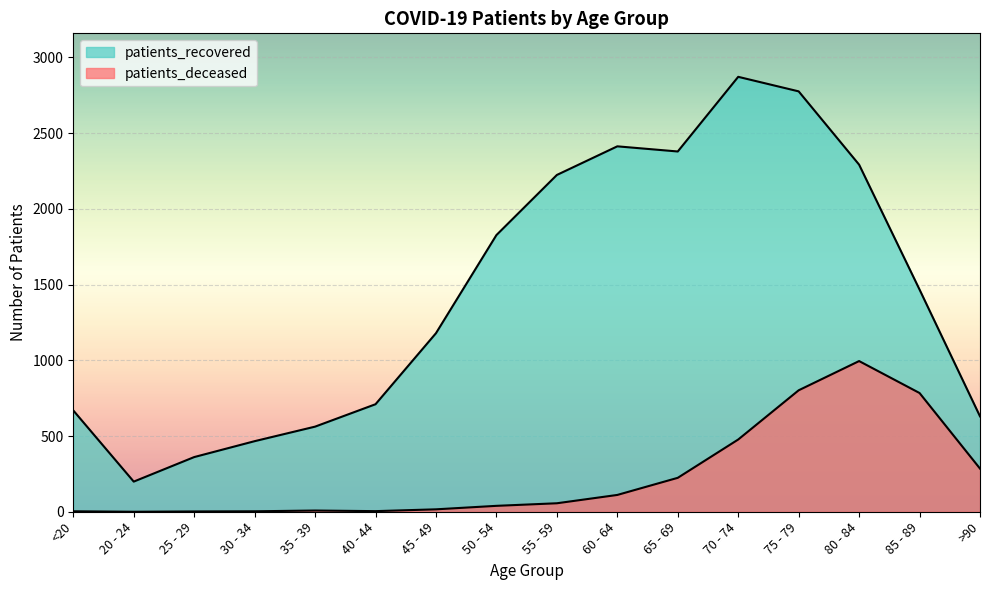

Where is patients_deceased nearest to the value 497?

70 - 74